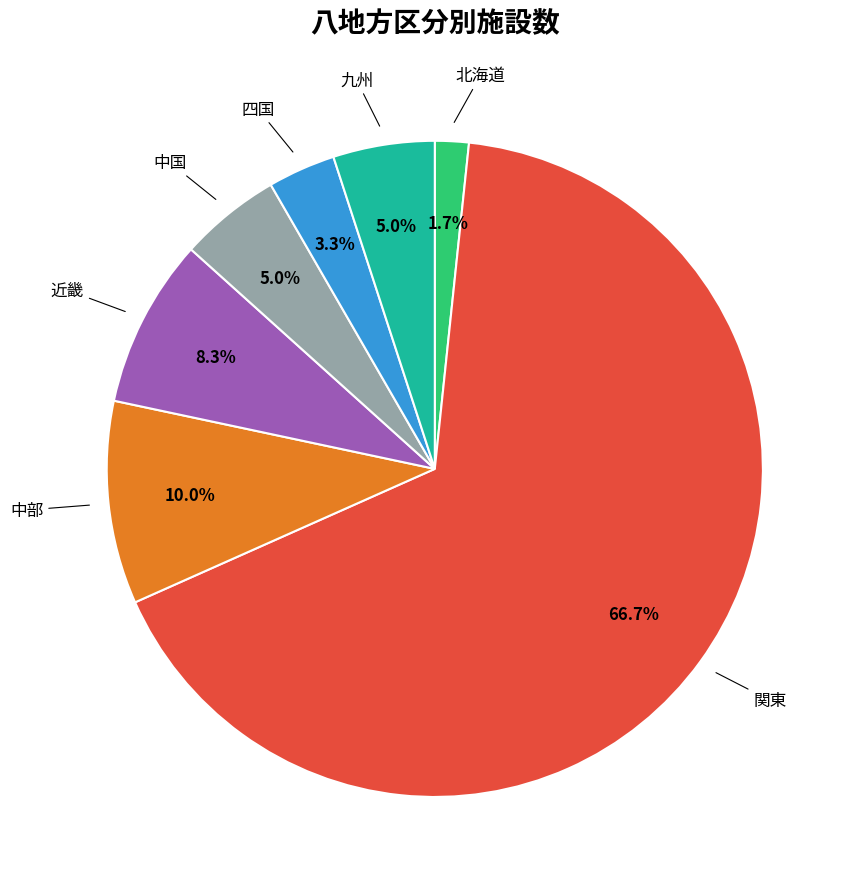

Is there any slice that represents more than half of the pie?

Yes